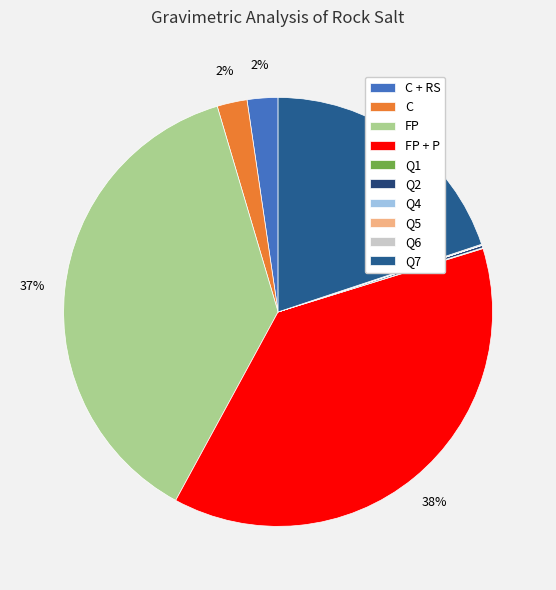

How many segments does this pie chart have?

10